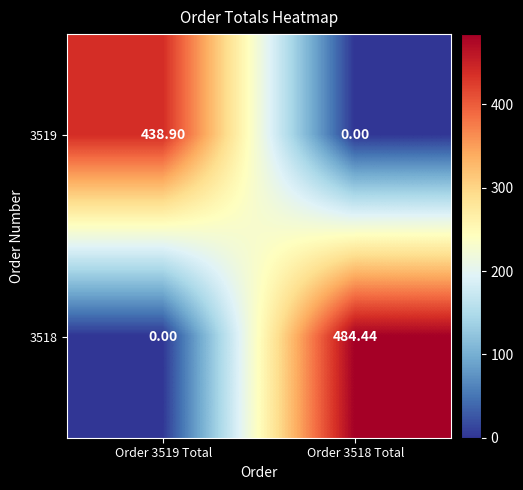

List the series in order of their overall mean, highest first.

3518, 3519